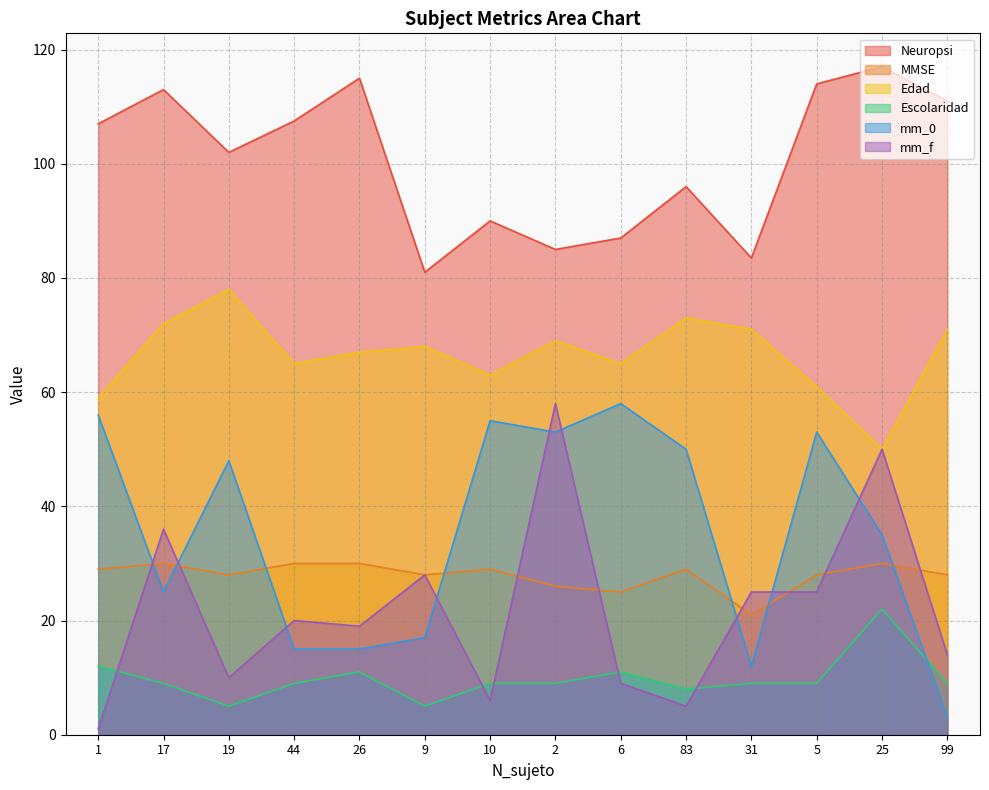

What is the label of the 1st point from the right?

99